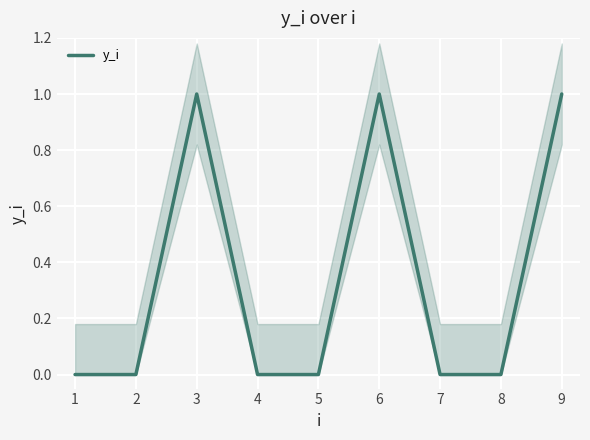

Reading right to left, transcribe all the data shown in this chart.

1	0	0	1	0	0	1	0	0